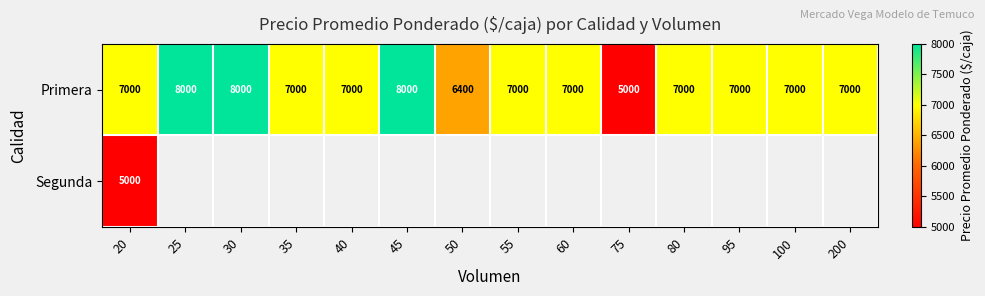

What is the maximum value for Primera?

8000